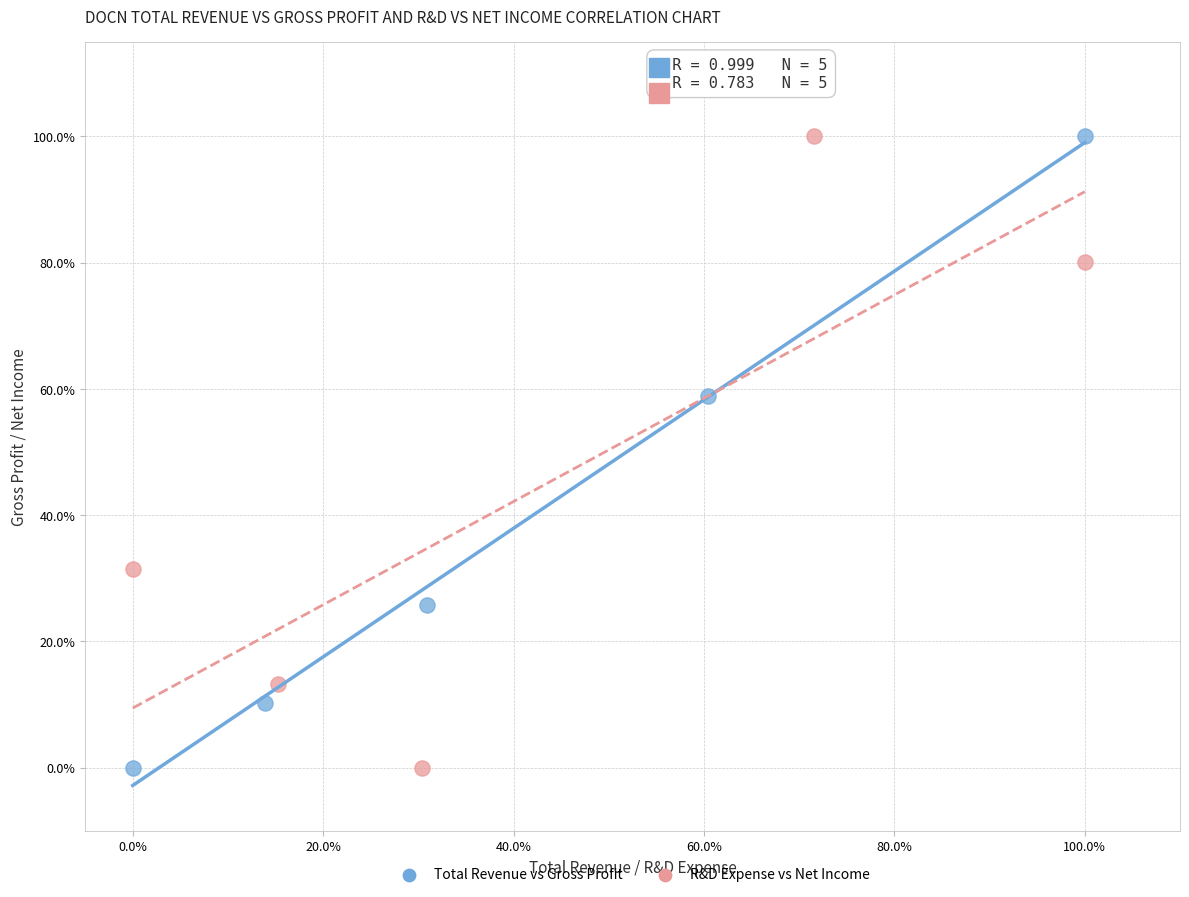

What are all the series names shown in the legend?

Total Revenue vs Gross Profit, R&D Expense vs Net Income